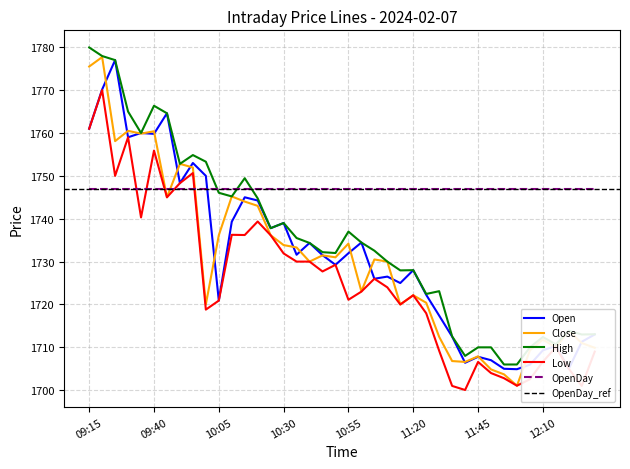

True or false: High has more than 1 interior local peaks.

True